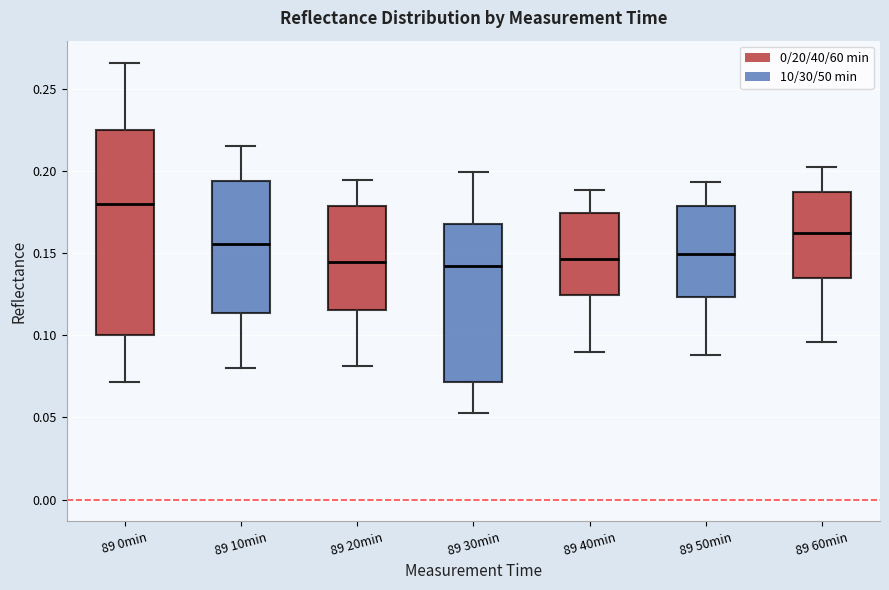

Which box's median line is the highest?

89 0min